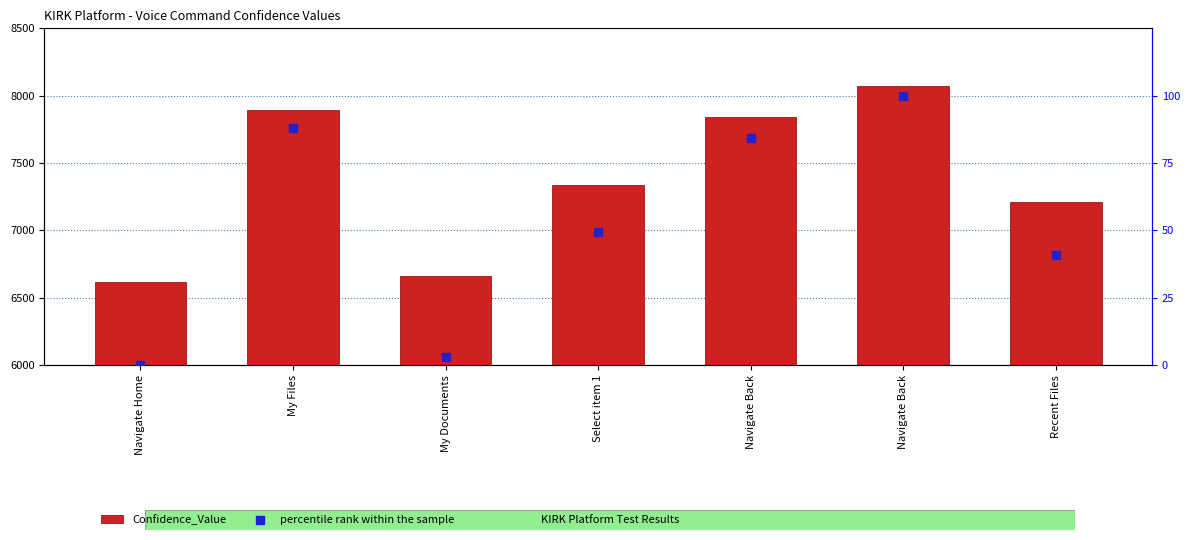

Is the value of Confidence_Value at Navigate Back greater than the value of percentile rank within the sample at Recent Files?

Yes